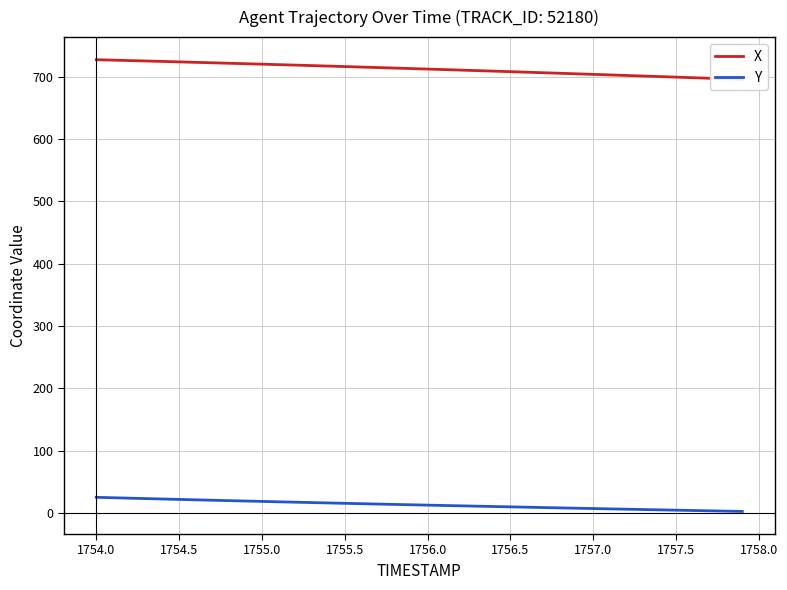

True or false: X and Y cross at least once.

False